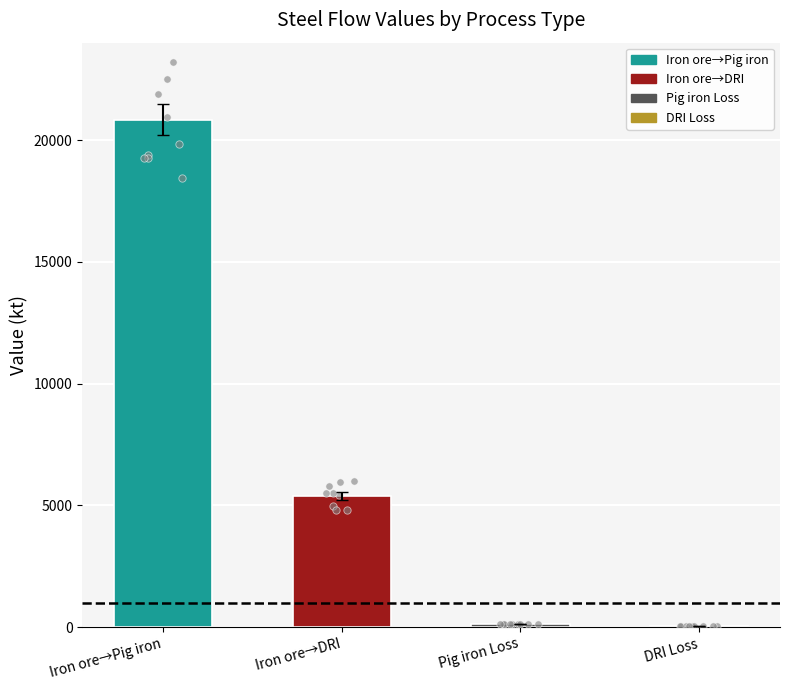

Which series has the largest total across all categories?

Iron ore